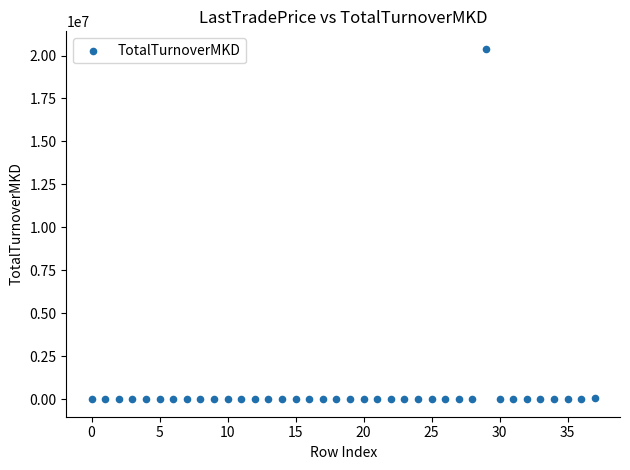

What is the range of Y values (max minus min)?

20387460